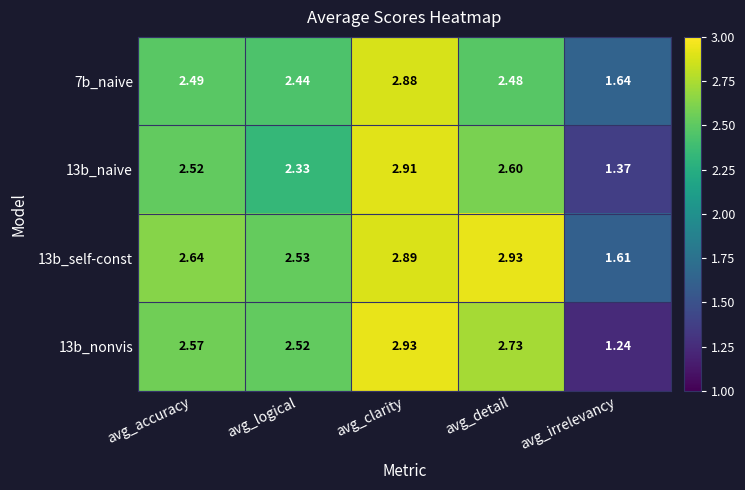

At which category is the sum across all series the highest?

avg_clarity